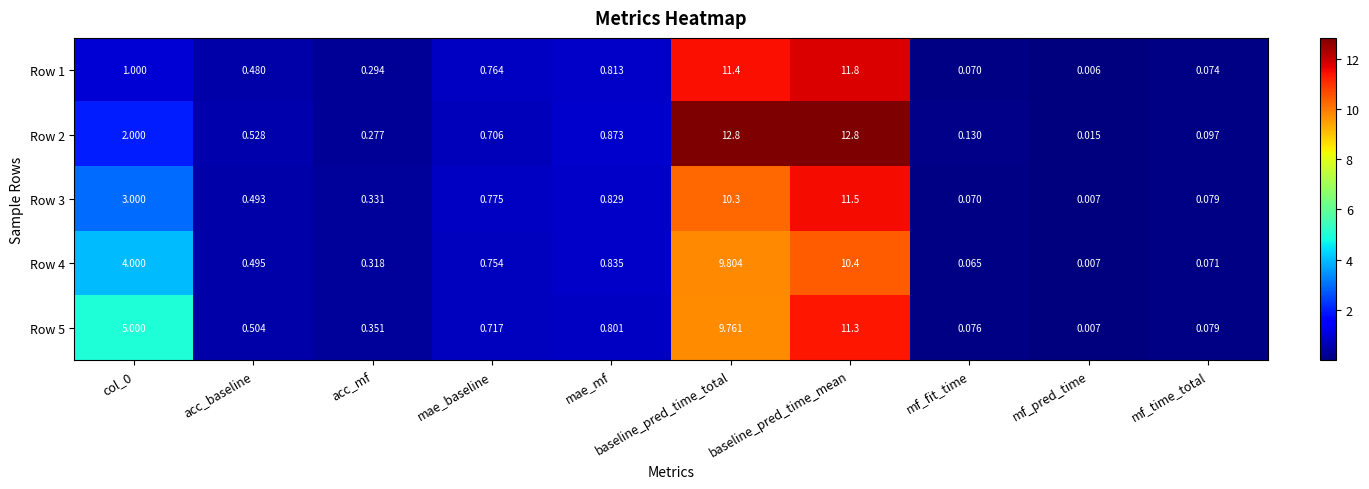

Which category has the lowest value across all series?

mf_pred_time